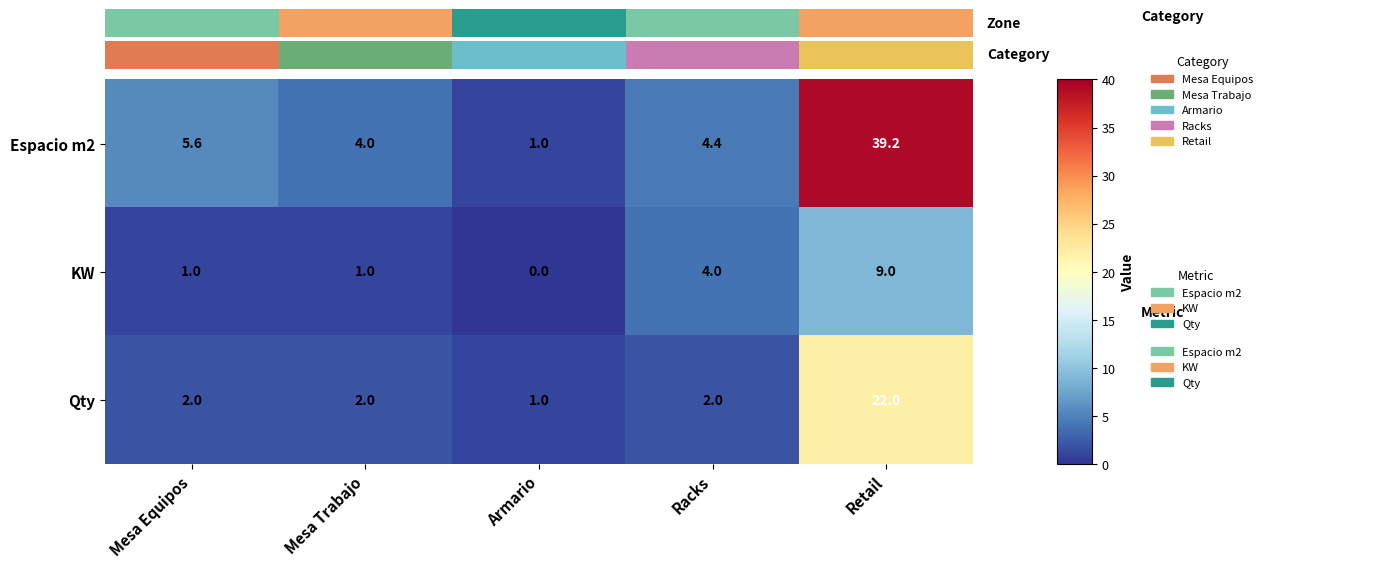

Reading left to right, what are all the values shown in this chart?

Espacio m2: Mesa Equipos=5.6	Mesa Trabajo=4.0	Armario=1.0	Racks=4.4	Retail=39.2
KW: Mesa Equipos=1.0	Mesa Trabajo=1.0	Armario=0.0	Racks=4.0	Retail=9.0
Qty: Mesa Equipos=2.0	Mesa Trabajo=2.0	Armario=1.0	Racks=2.0	Retail=22.0